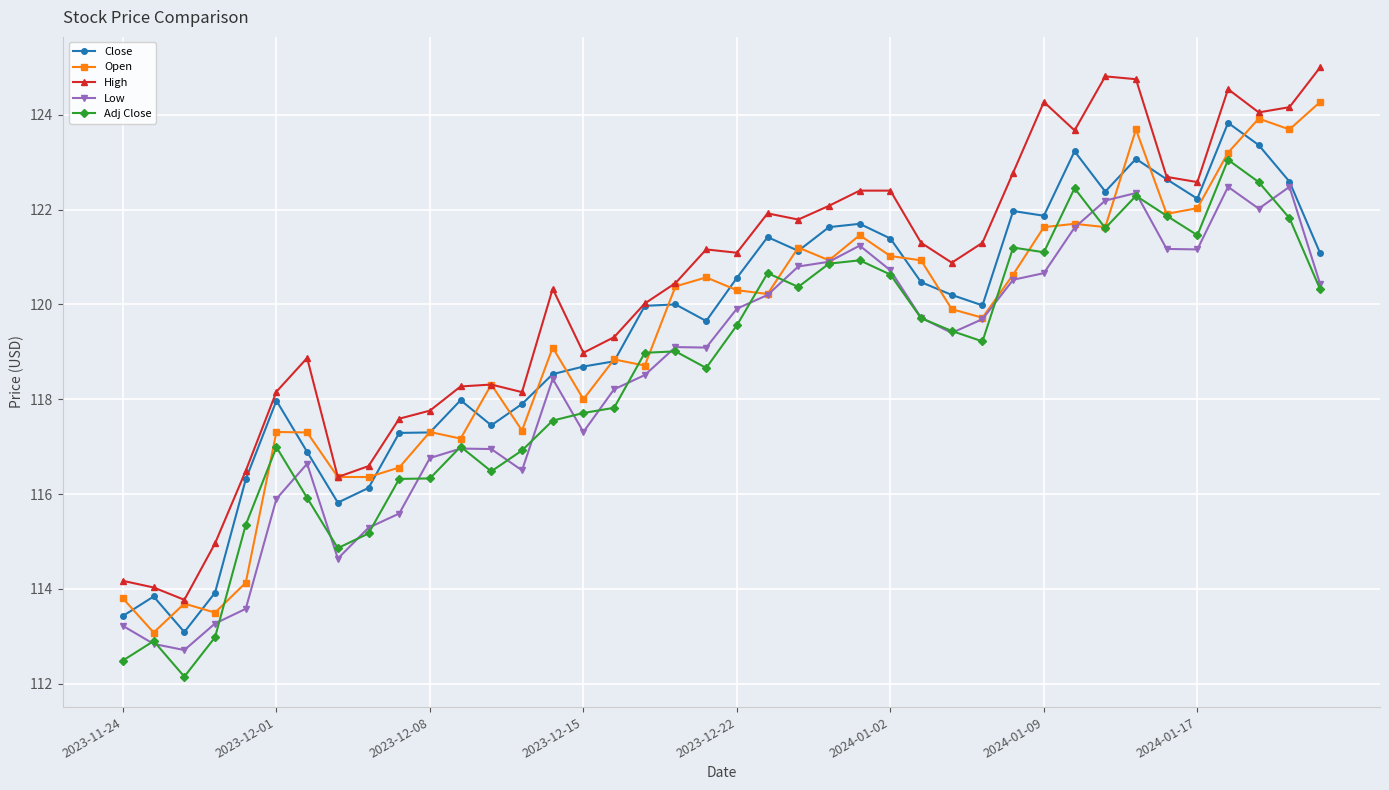

Which series has the largest total across all categories?

High